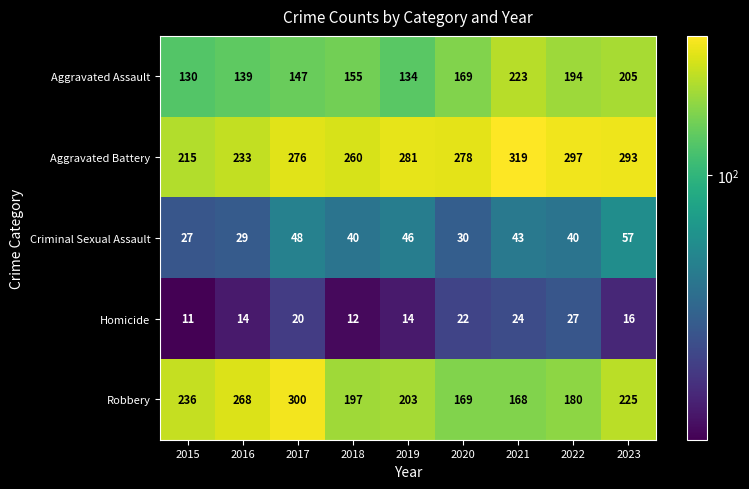

Which label corresponds to the smallest value in the chart?

2015